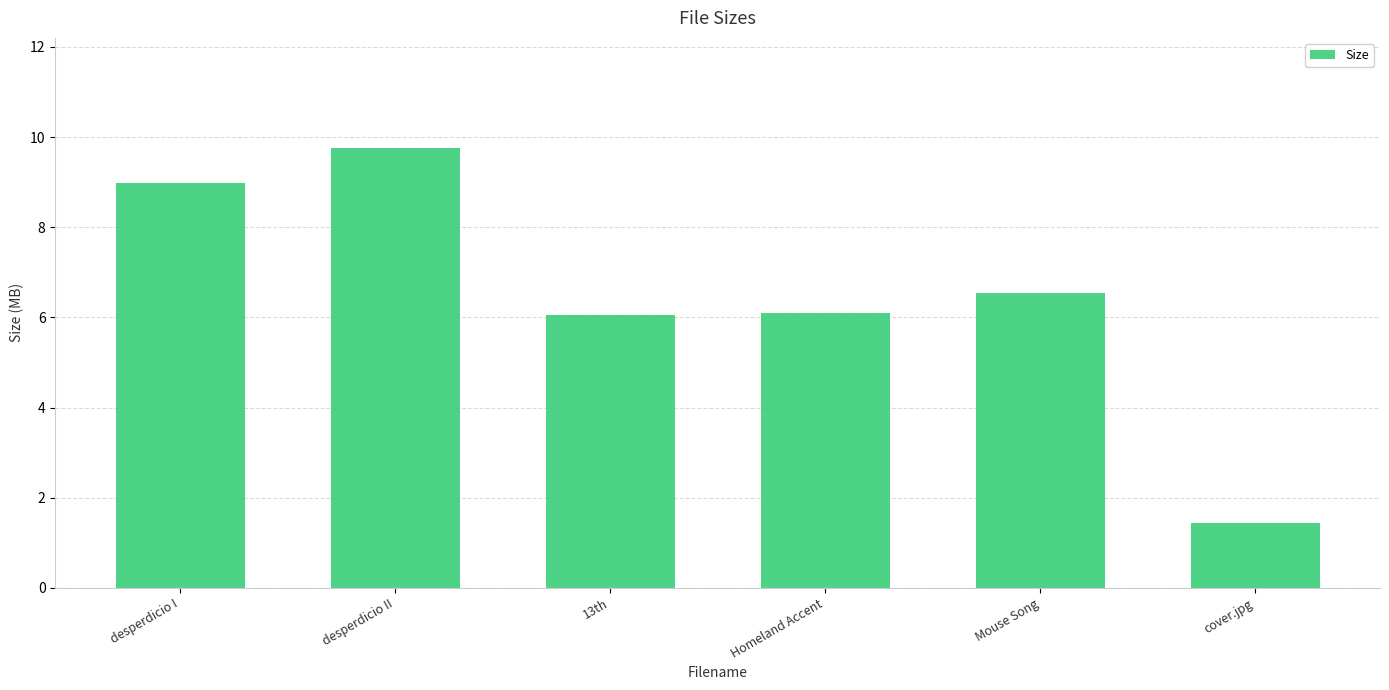

Reading right to left, extract all data points from this chart.

cover.jpg=1.4	Mouse Song=6.5	Homeland Accent=6.1	13th=6.1	desperdicio II=9.8	desperdicio I=9.0